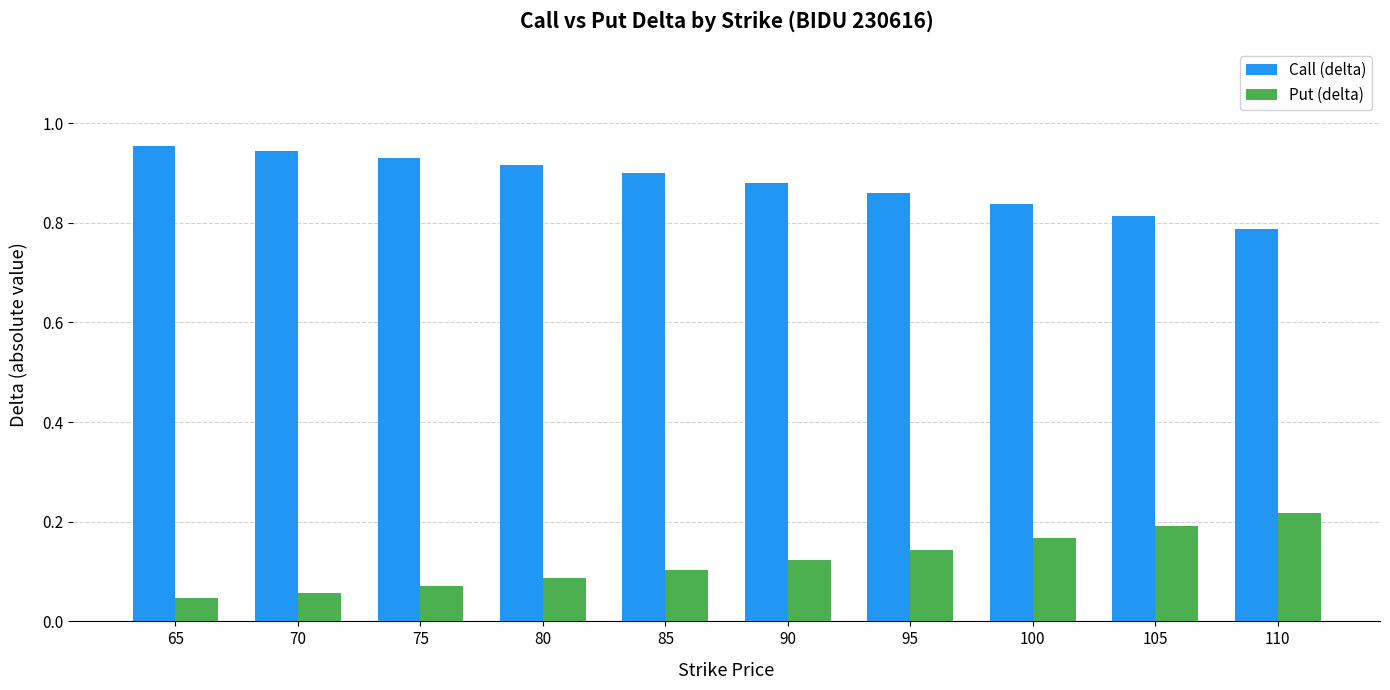

Is the value of Put (delta) at 75 greater than the value of Call (delta) at 95?

No